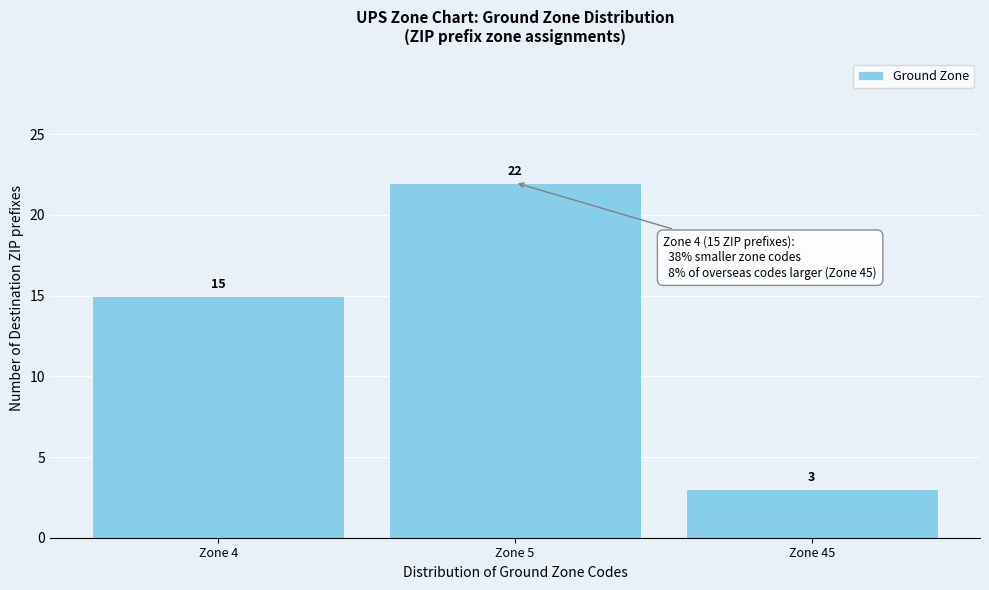

Reading right to left, list all the values displayed in this chart.

3	22	15